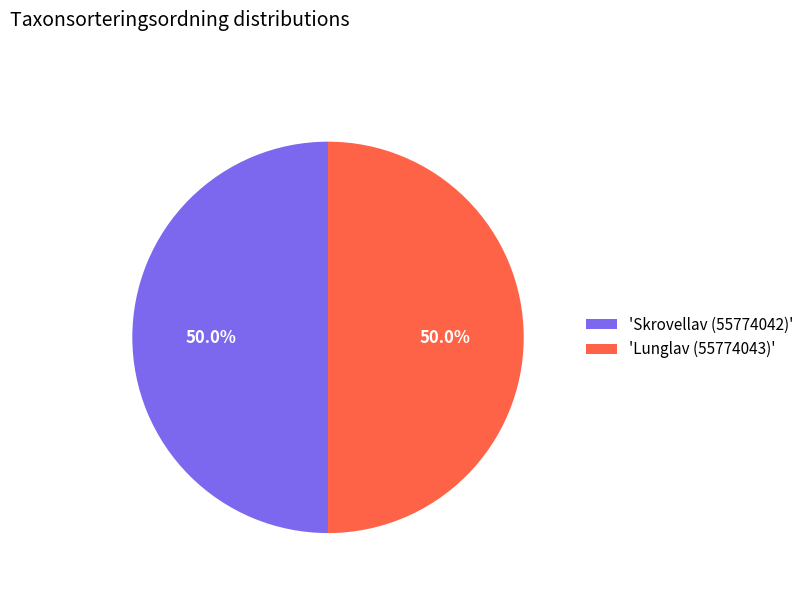

How many segments does this pie chart have?

2